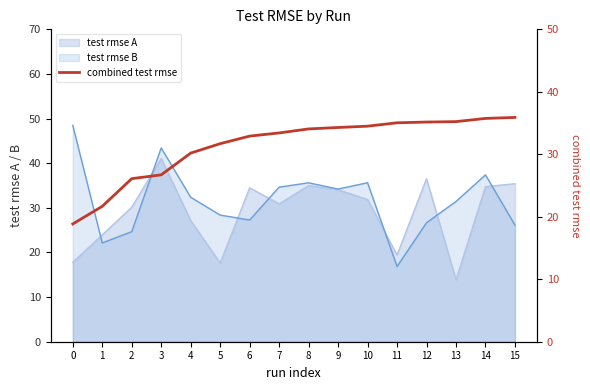

What is the average value?

31.3